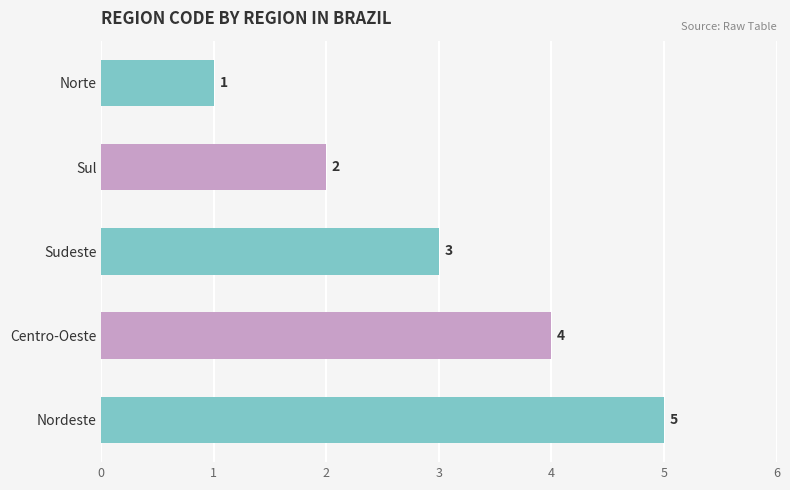

How many values are below 3?

2